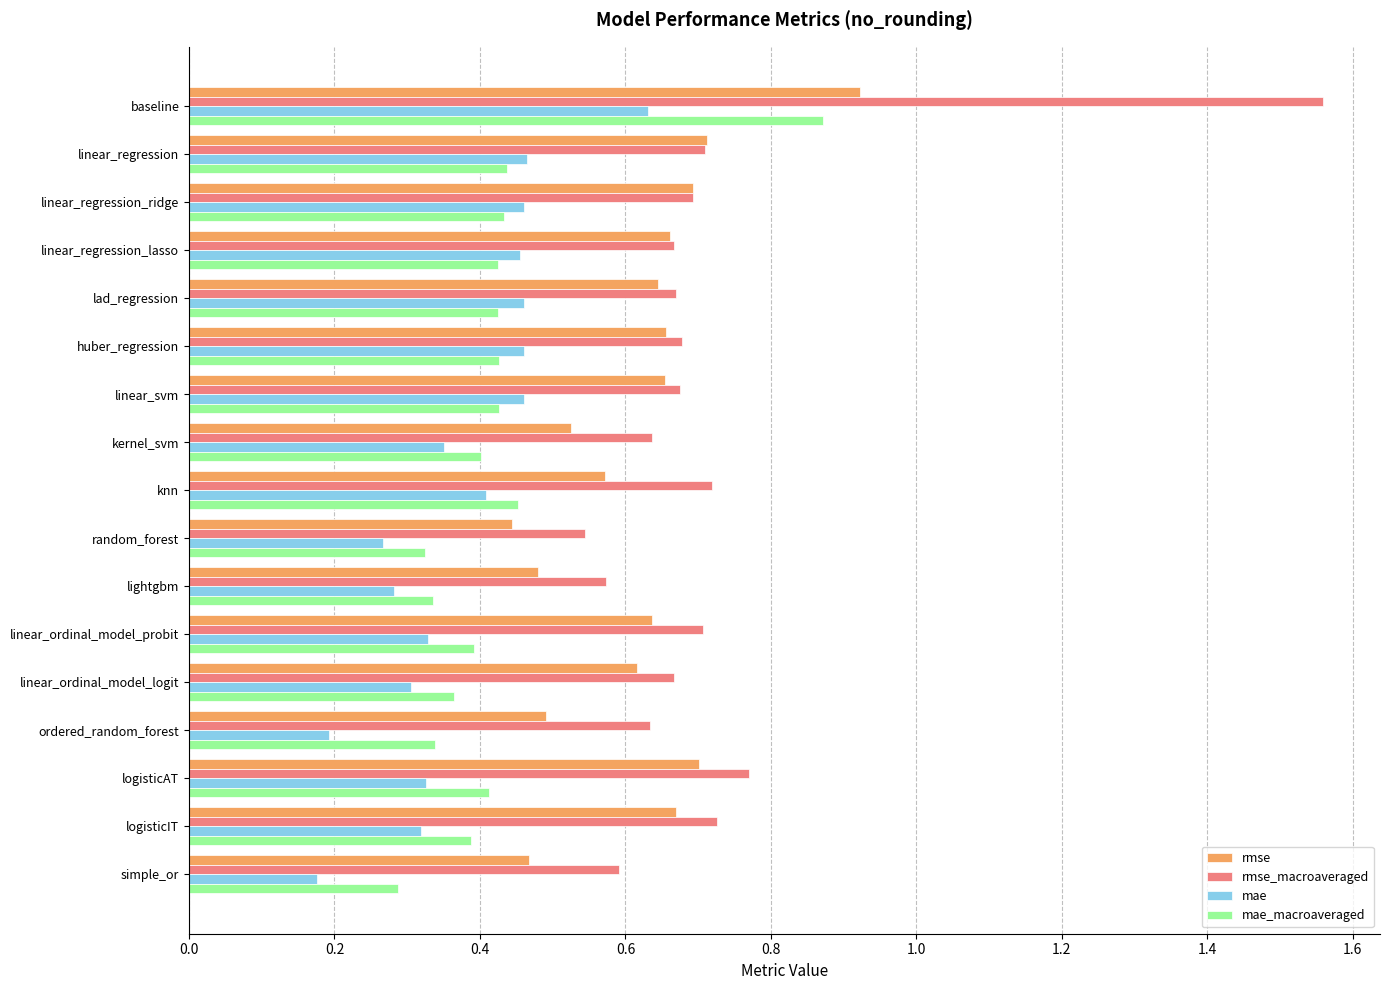

Which series has the widest spread of values?

rmse_macroaveraged